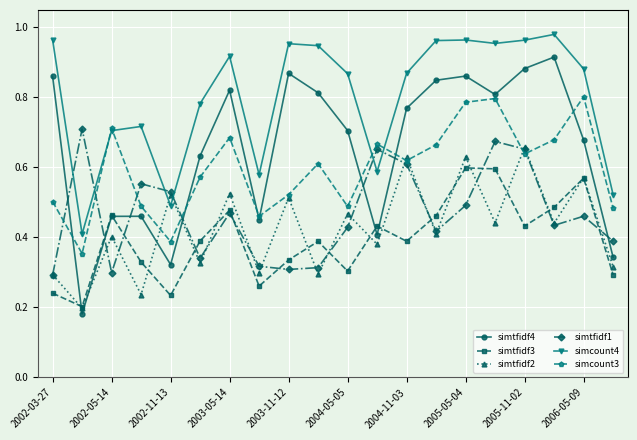

List the series in order of their peak value, highest first.

simcount4, simtfidf4, simcount3, simtfidf1, simtfidf2, simtfidf3